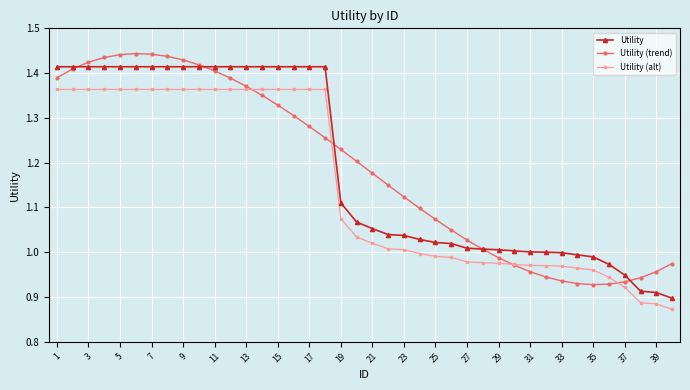

True or false: Utility (trend) has more than 0 points higher than both neighbors.

True